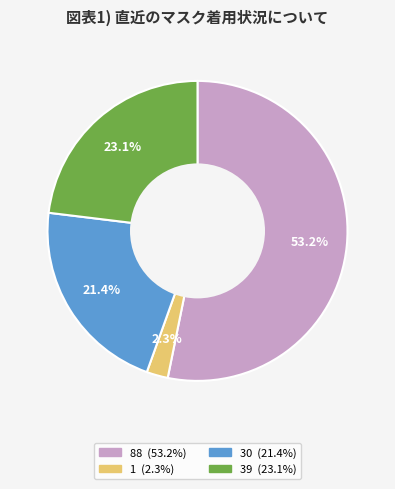

Combined, do 88 and 30 account for over 50%?

Yes